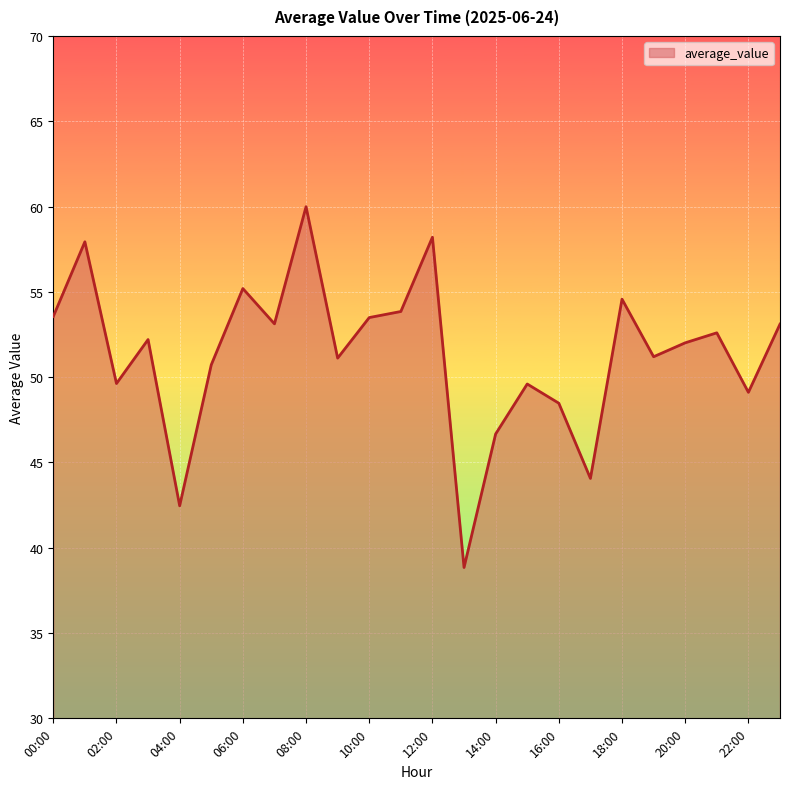

What is the difference between the maximum and minimum values?

21.1